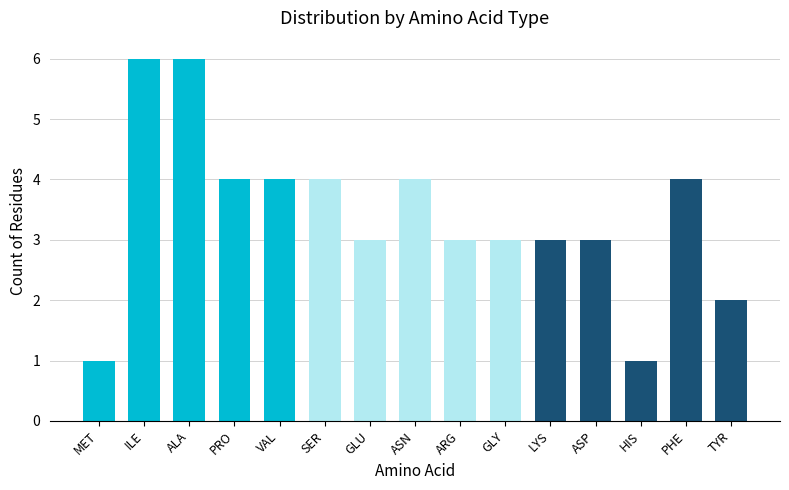

What is the value of the 13th bar from the left?

1